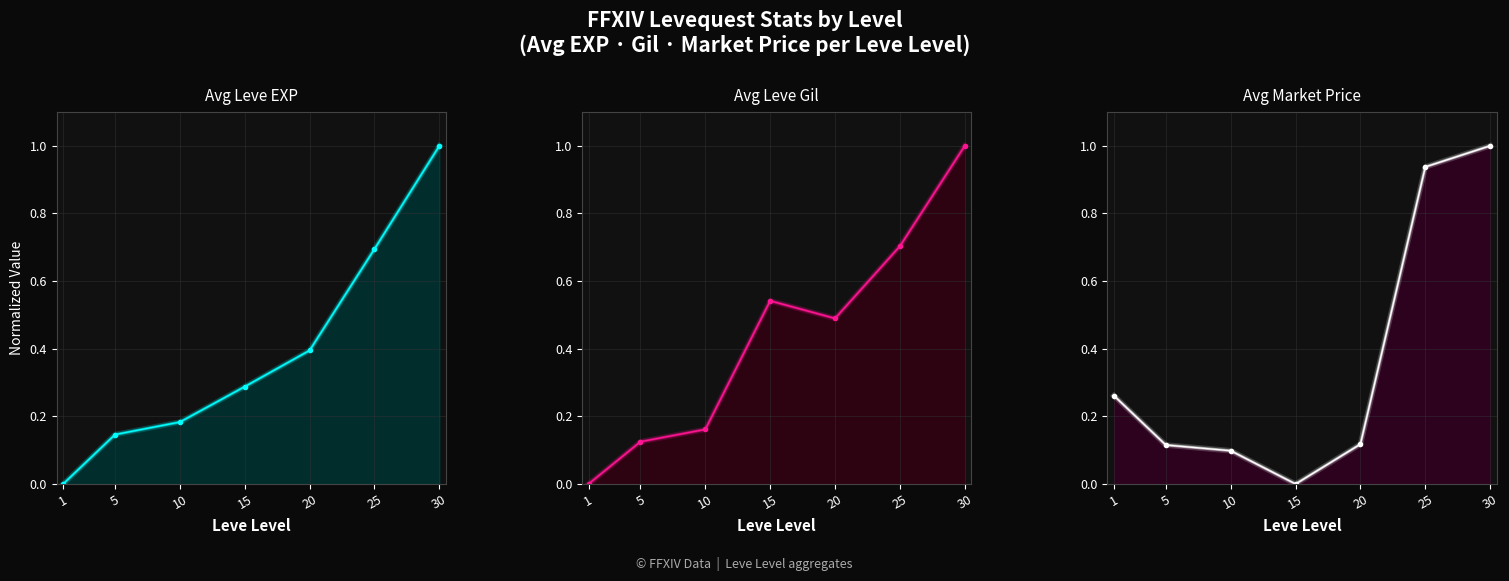

In Avg Leve Gil, how many points are higher than both neighbors (excluding endpoints)?

1